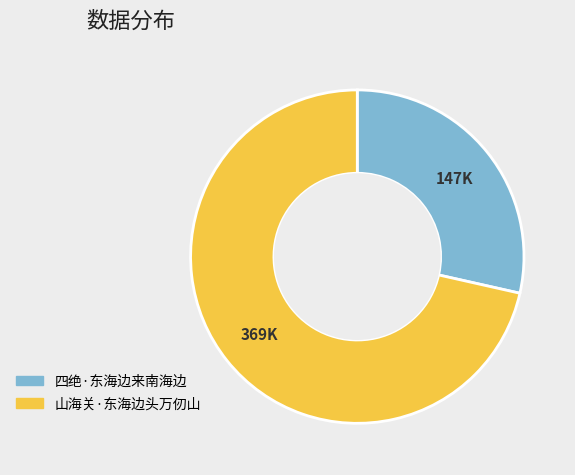

Approximately how many times larger is the value at 山海关·东海边头万仞山 compared to 四绝·东海边来南海边?

2.5